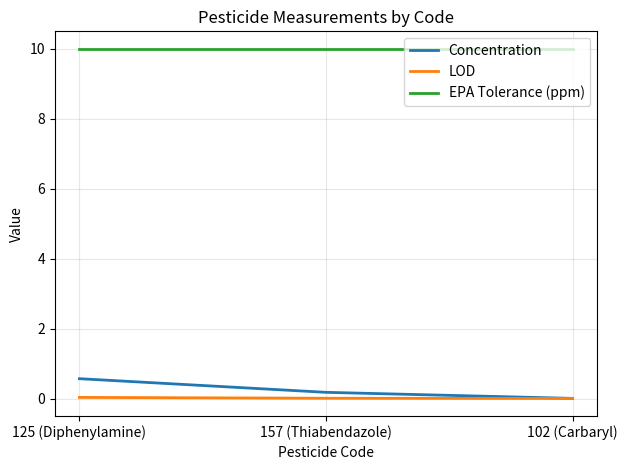

Is the value of LOD at 157 (Thiabendazole) greater than the value of EPA Tolerance (ppm) at 125 (Diphenylamine)?

No